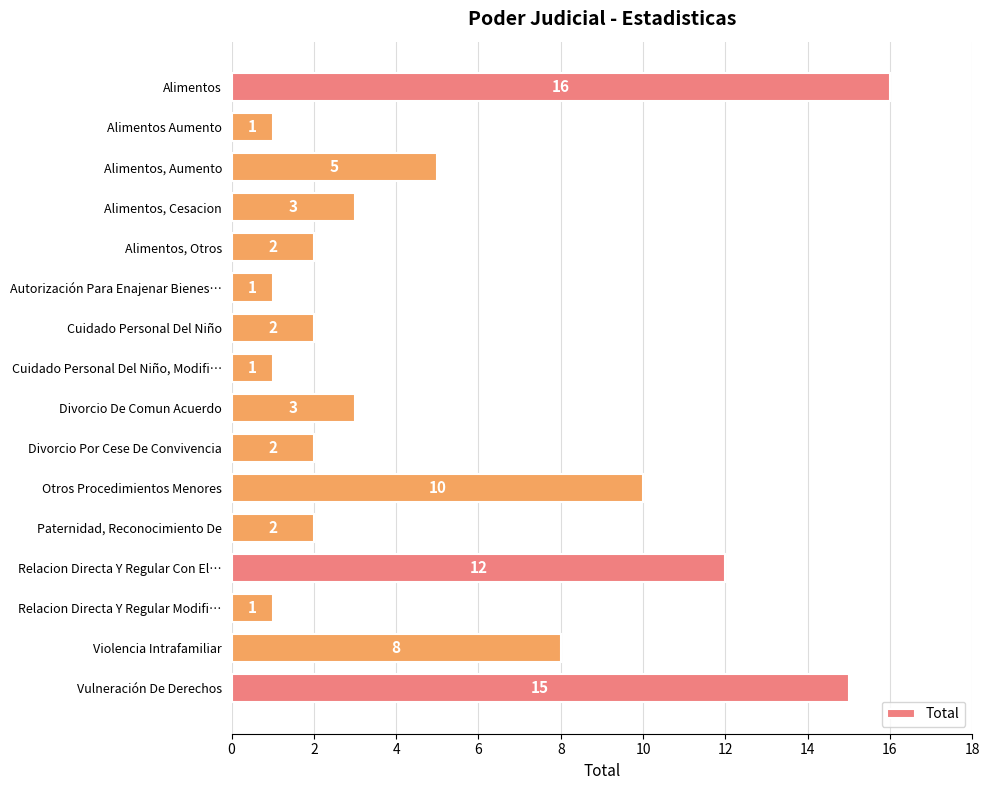

What is the maximum value shown in the chart?

16